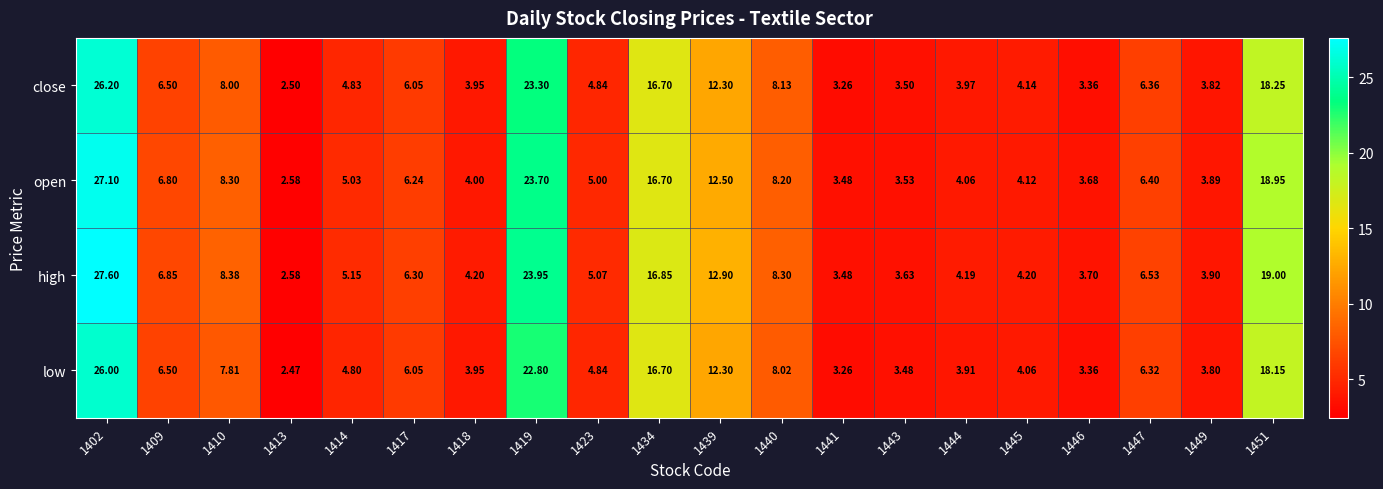

Rank the series by their maximum value, from highest to lowest.

high, open, close, low